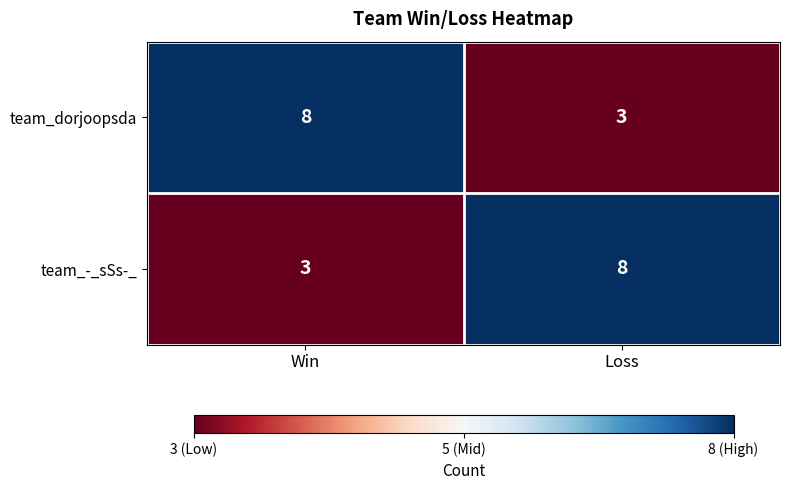

Rank the series at Win from highest to lowest value.

team_dorjoopsda, team_-_sSs-_